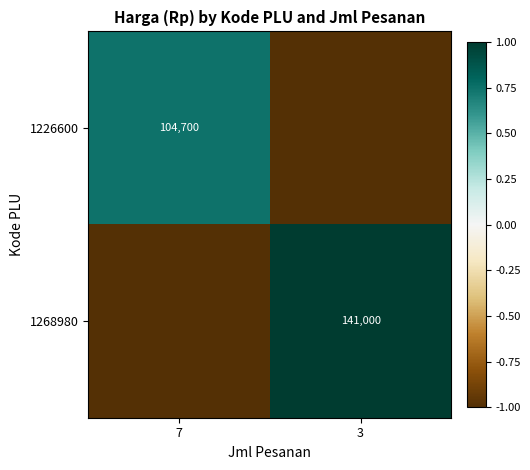

The value of 1226600 at 7 is 104700. True or false?

True